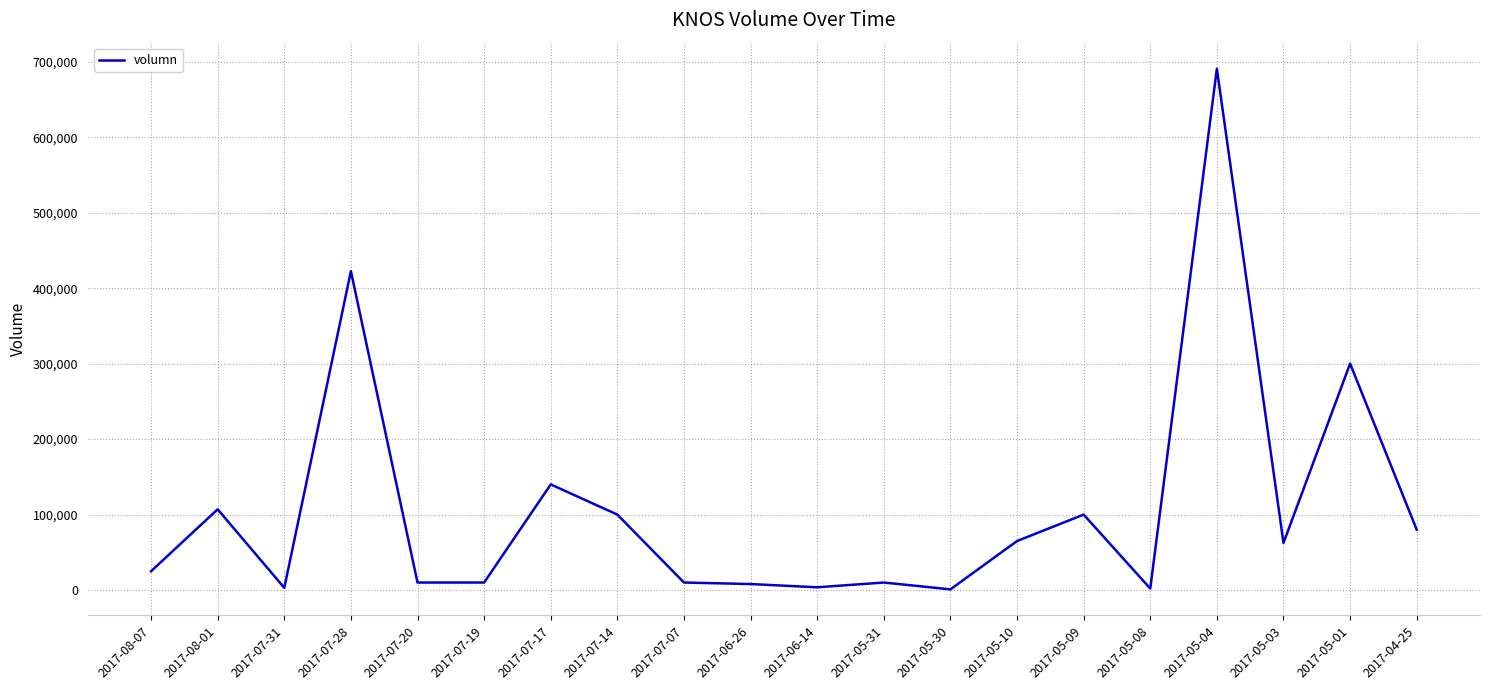

At which label is the value closest to 345854?

2017-05-01